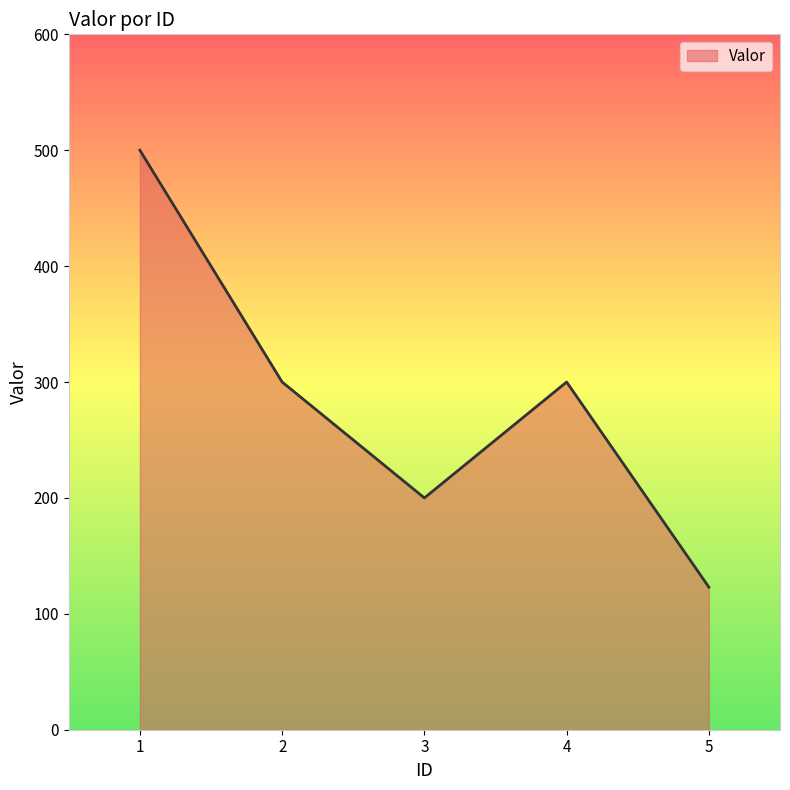

Where is the first local minimum?

3